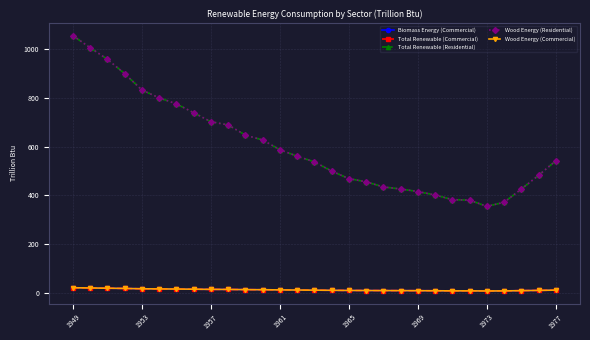

Does the chart have visible grid lines?

Yes